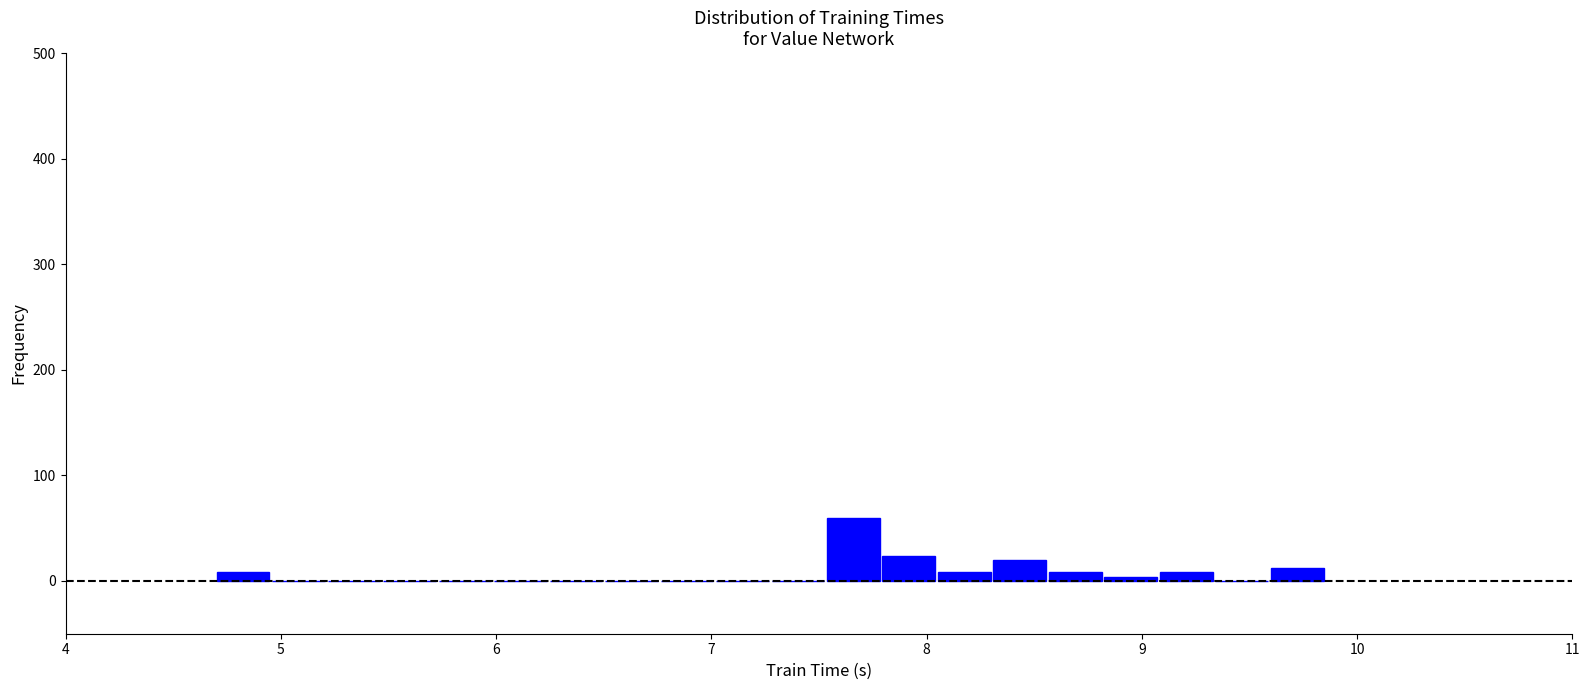

Read against the x-axis, roughly where is the centre of the tallest bar?

7.7